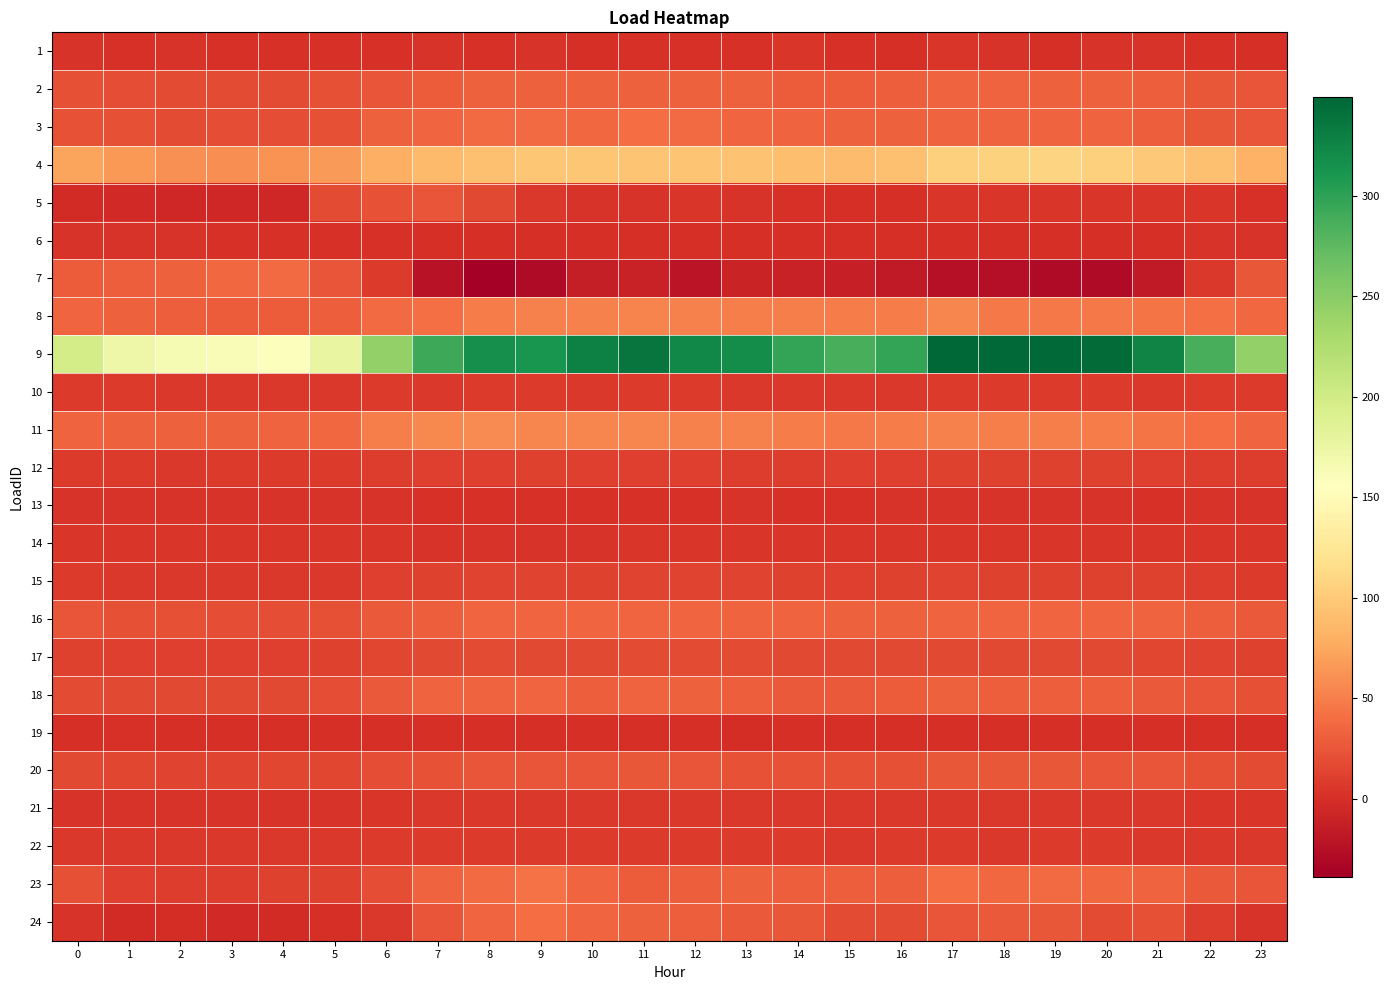

At how many categories does at least one series exceed 236?

18